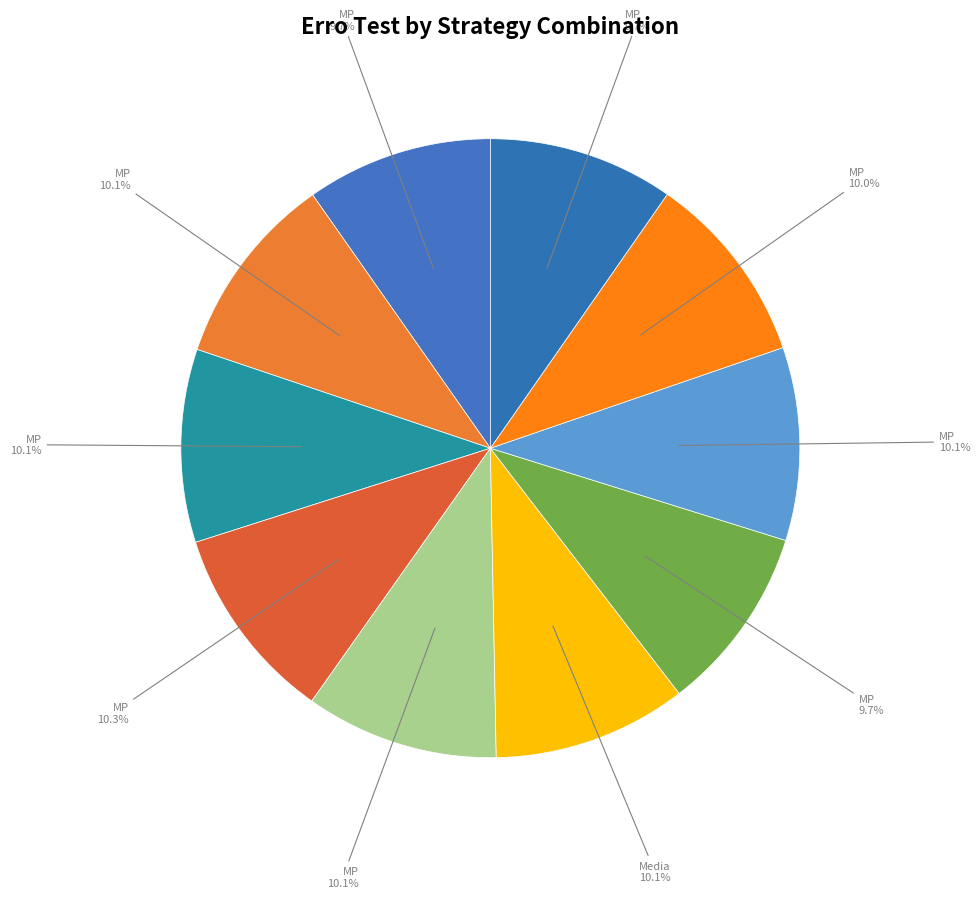

To the nearest percent, what is the average slice percentage?

10%